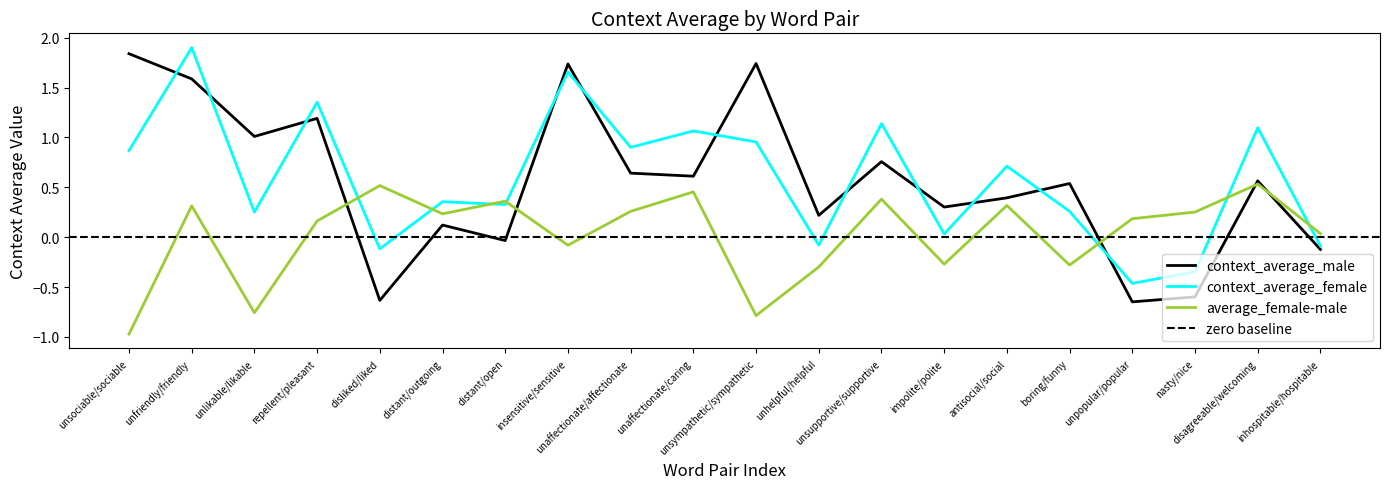

At which category does average_female-male reach its first local valley?

unlikable/likable